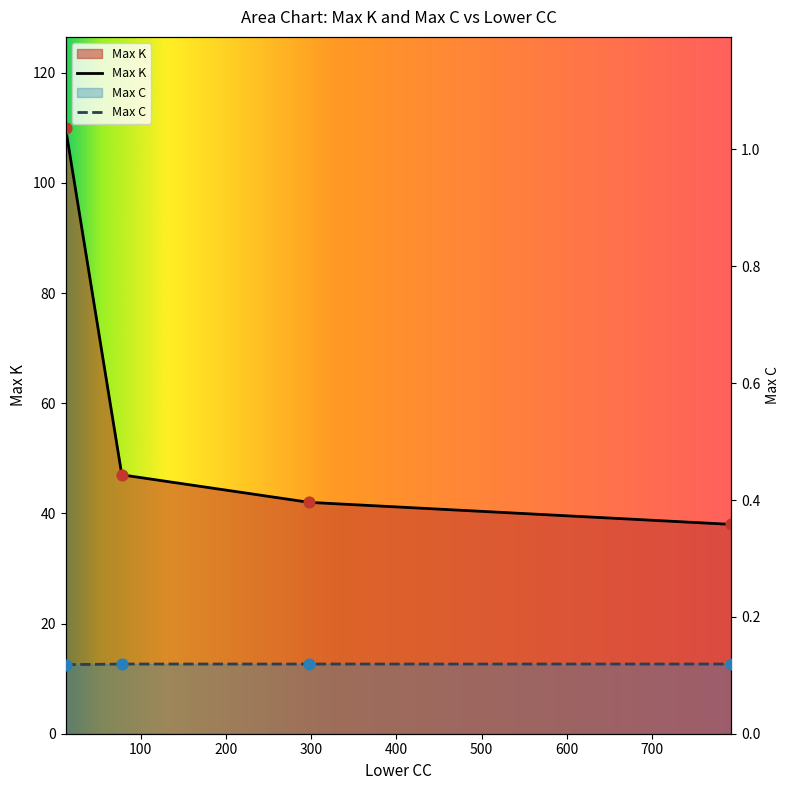

Which series has the widest spread of Y values?

Max K